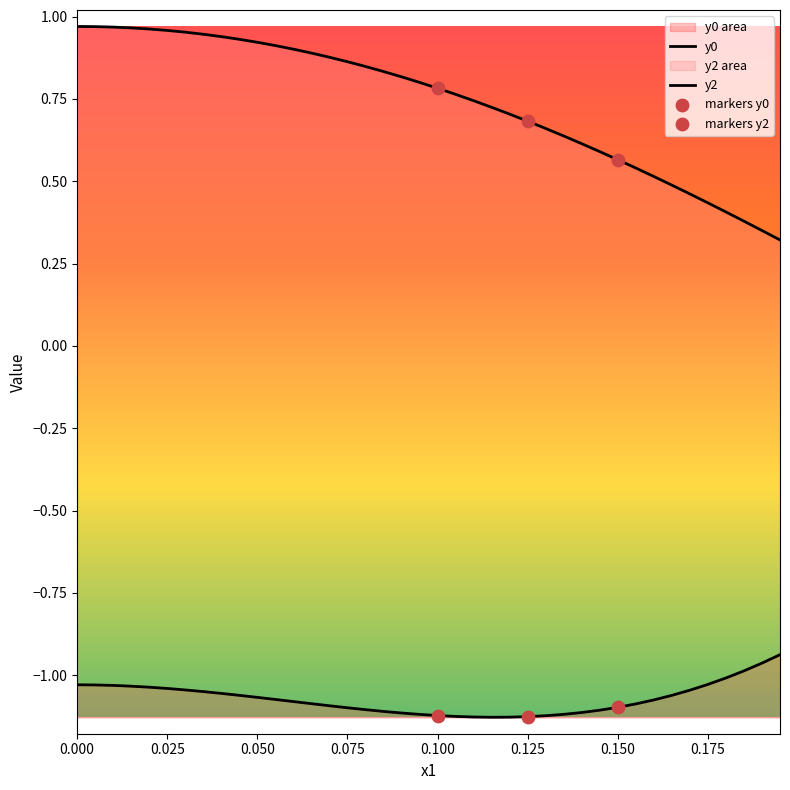

Which series contains the lowest Y value?

y0